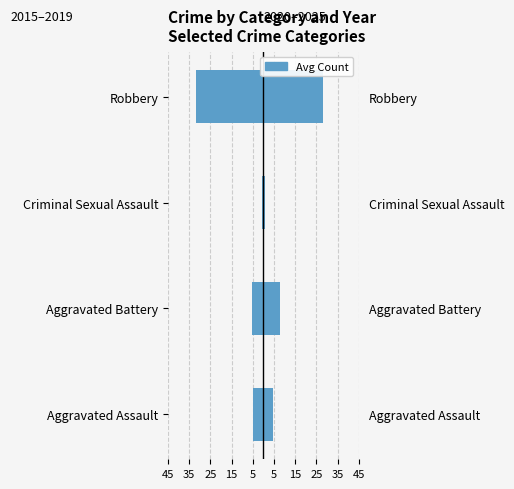

How many groups of bars are there?

4